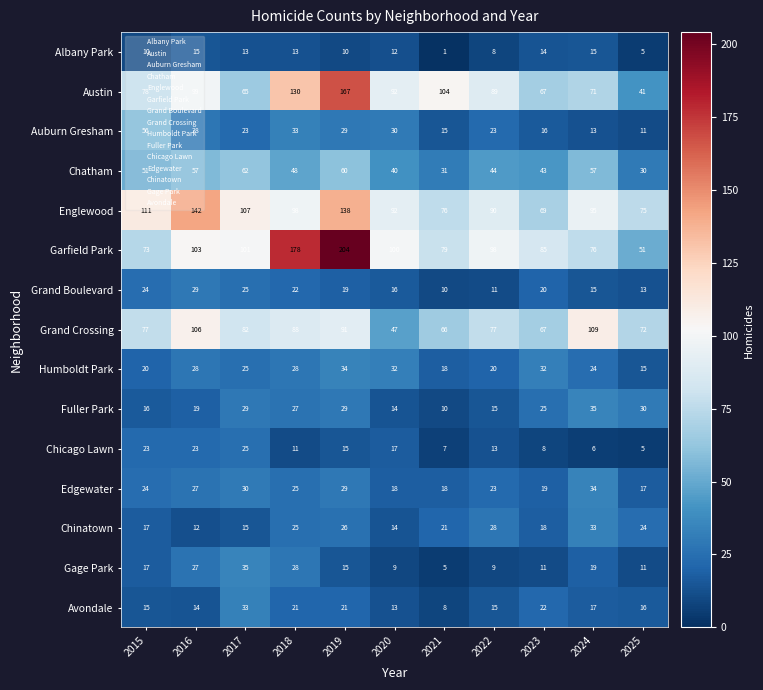

The Englewood series shows 95 at 2024. True or false?

True